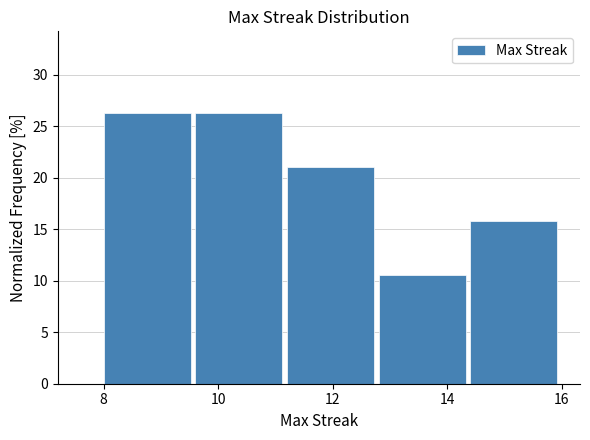

Reading left to right, transcribe this chart: for each bar, give the range it covers on the x-axis and its height. The values are not printed on the chart, so give them approximately, as read against the axis.

8.0 to 9.6: 26.5
9.6 to 11.2: 26.5
11.2 to 12.8: 21.0
12.8 to 14.4: 10.5
14.4 to 16.0: 16.0